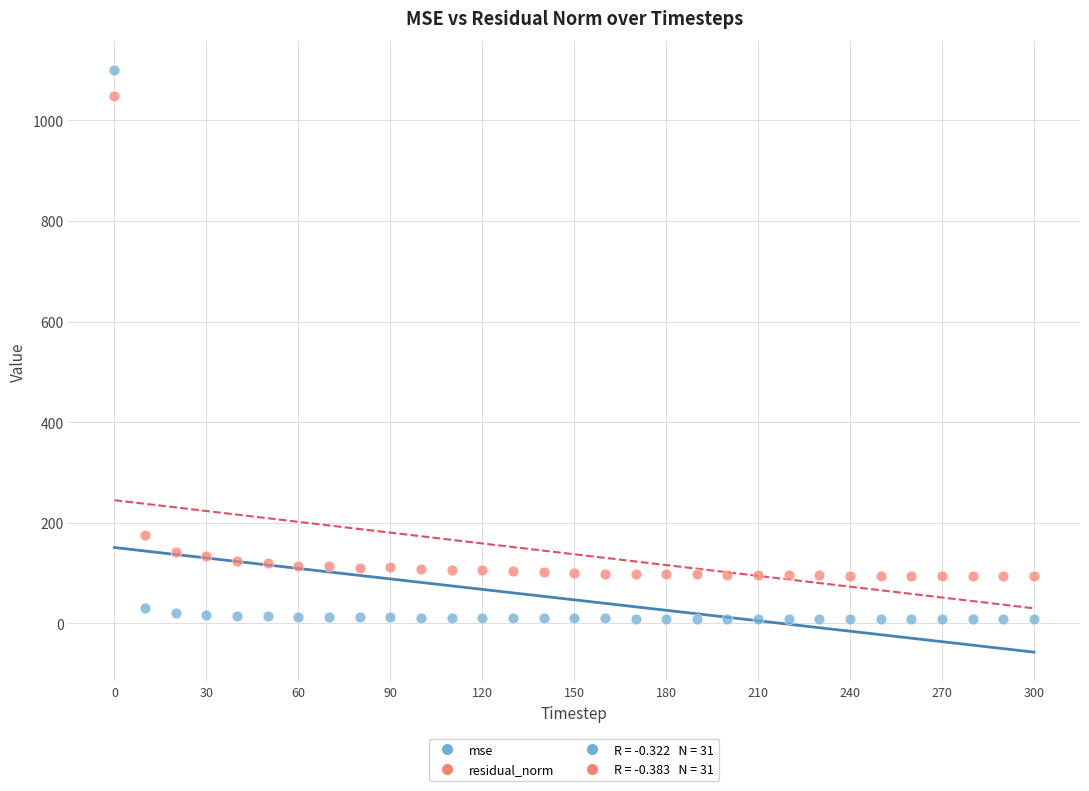

Which series reaches the minimum Y coordinate?

mse